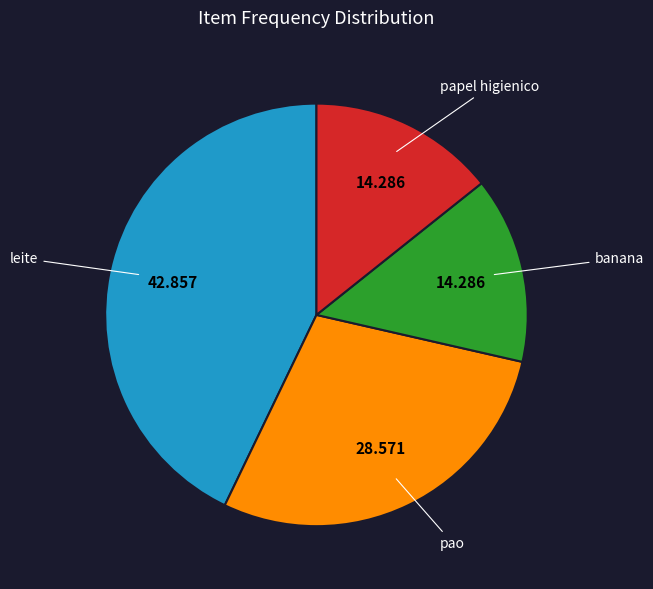

How many segments does this pie chart have?

4